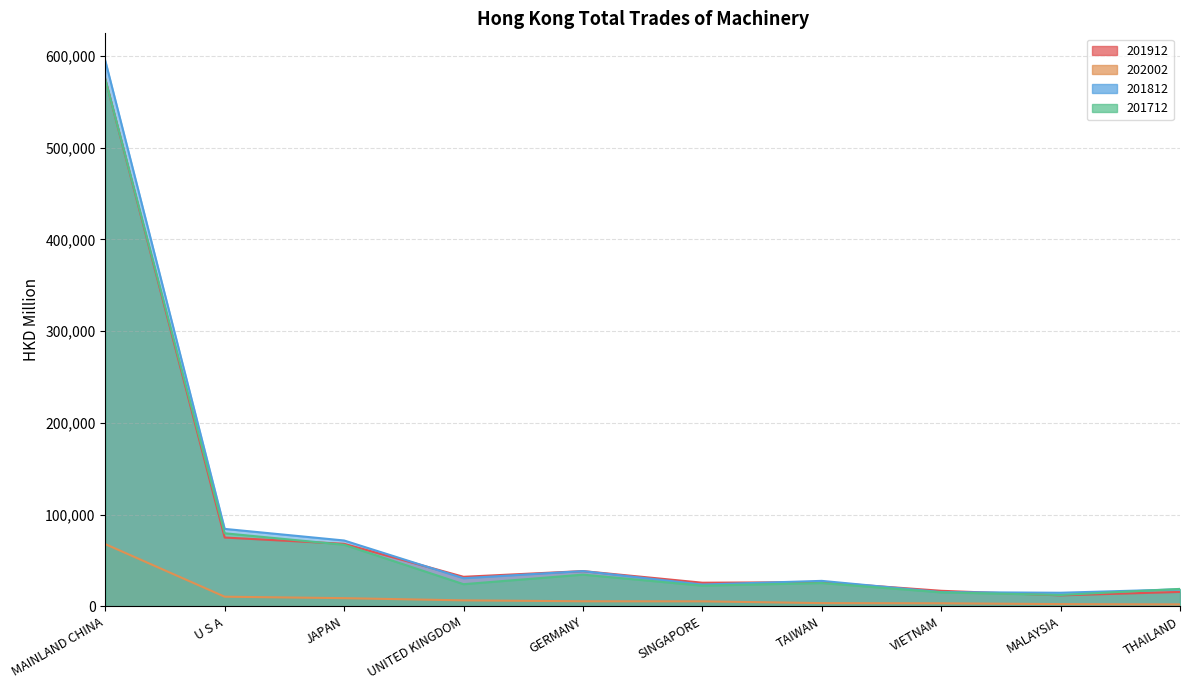

Is the value of 201712 at VIETNAM greater than the value of 201812 at U S A?

No